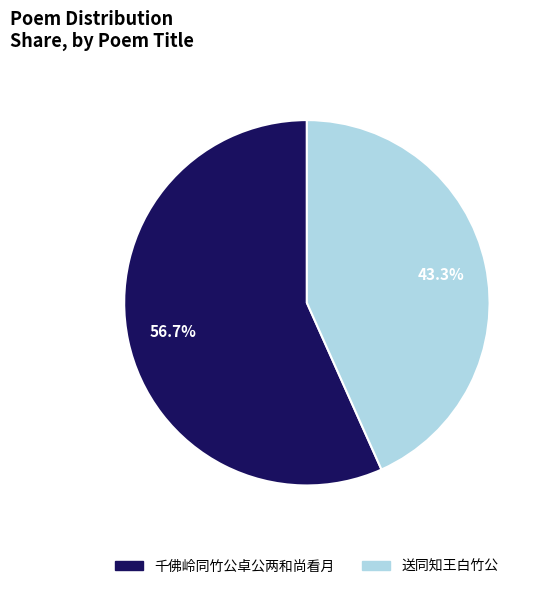

Does any single category account for the majority?

Yes